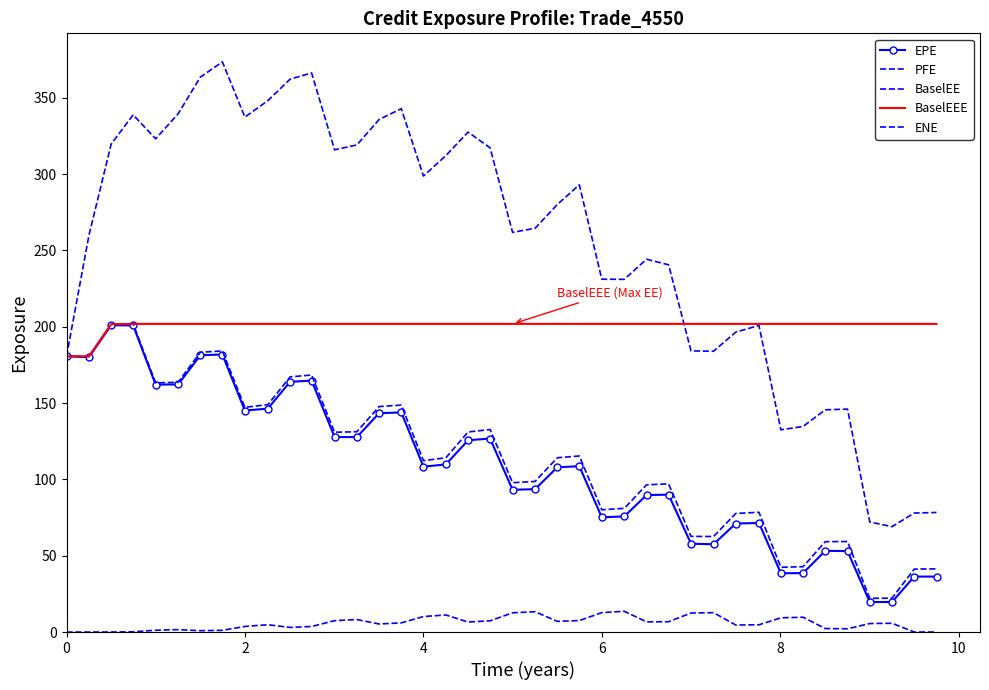

Which series has the largest total across all categories?

PFE